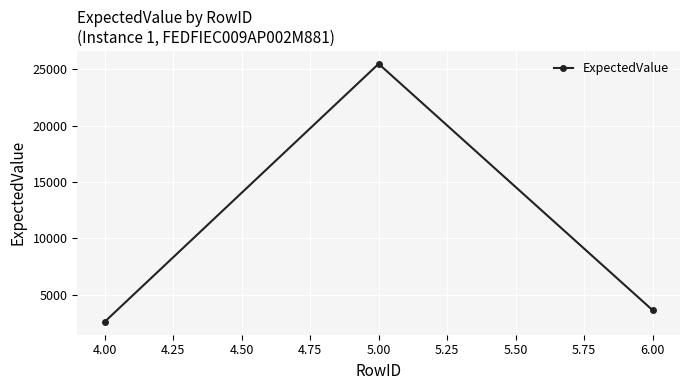

Reading right to left, list all the values displayed in this chart.

3636	25468	2605